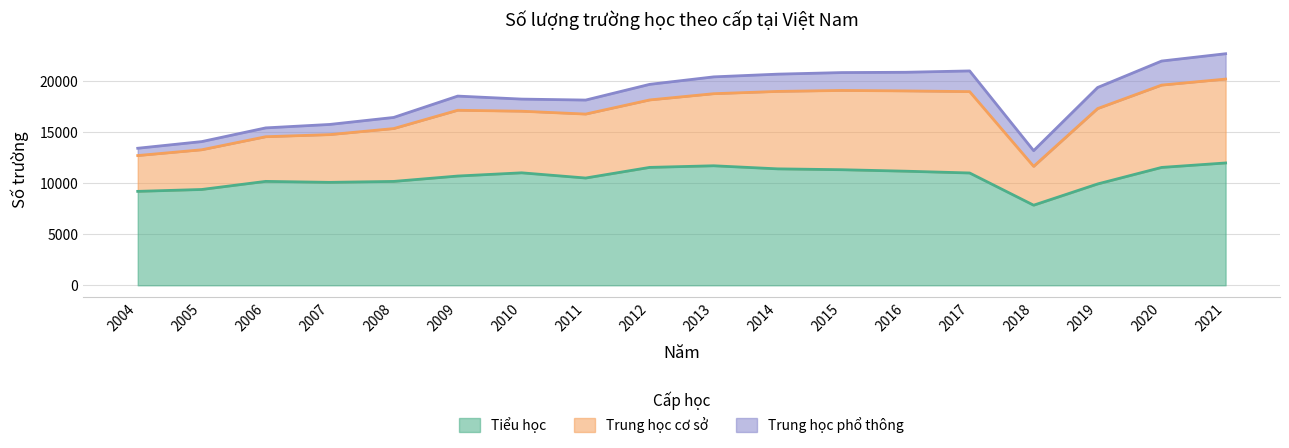

At which label is Tiểu học closest to 9913?

2019